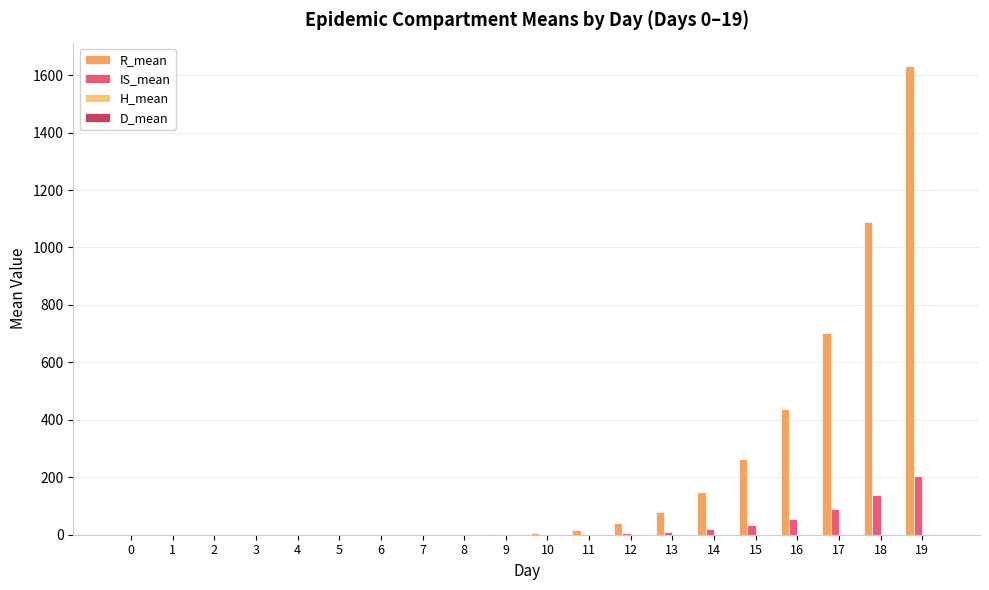

Which series changed the most between 1 and 19?

R_mean